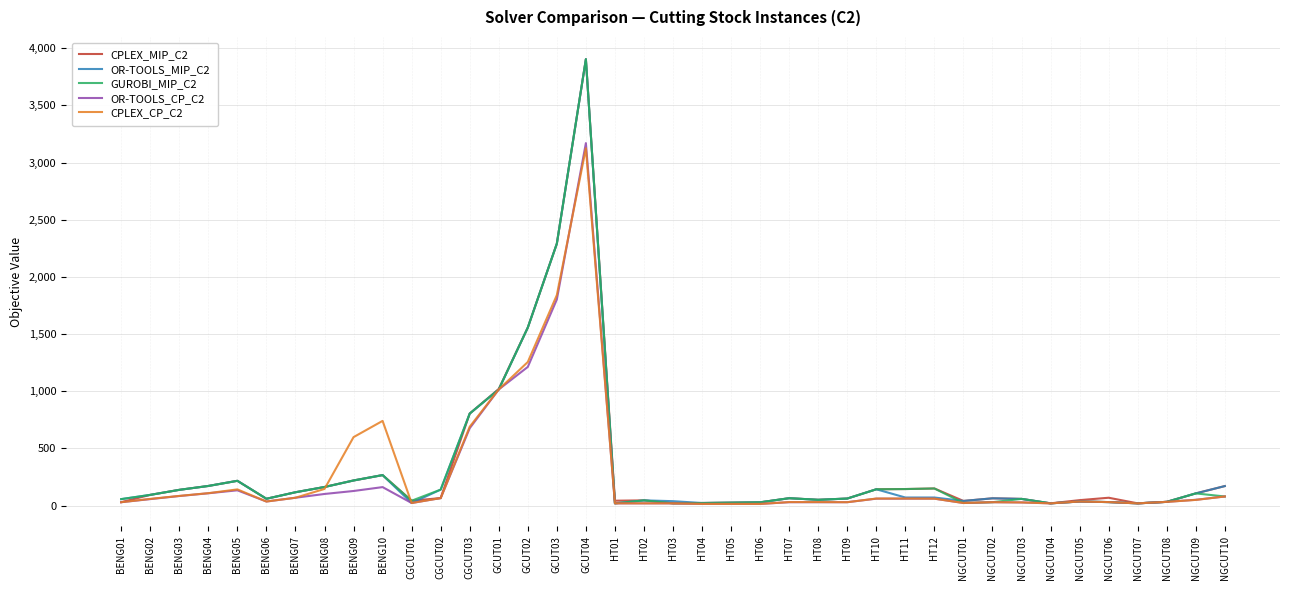

Is the value of OR-TOOLS_MIP_C2 at NGCUT10 greater than the value of GUROBI_MIP_C2 at NGCUT01?

Yes